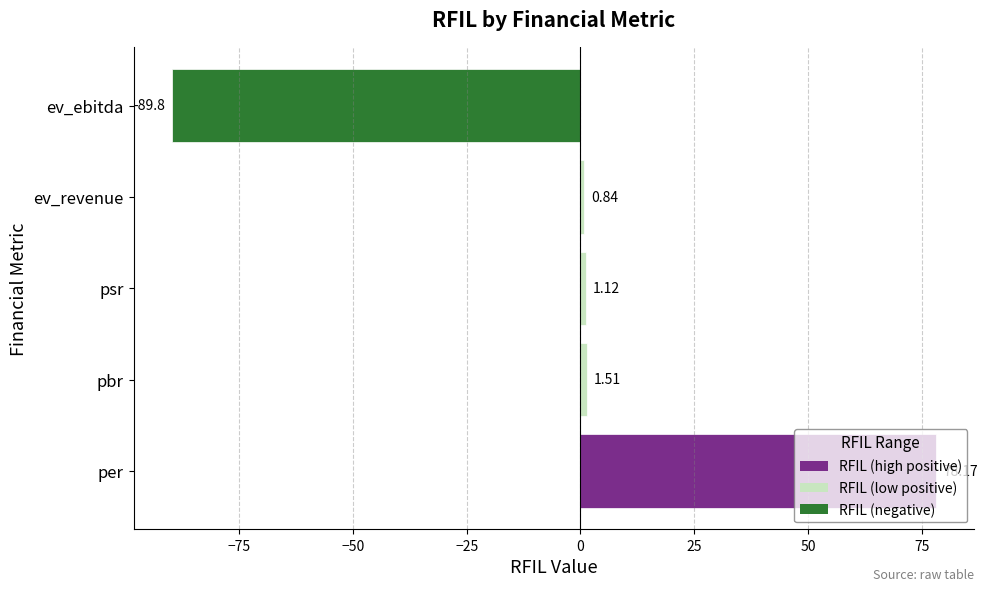

Rank the categories by value from highest to lowest.

per, pbr, psr, ev_revenue, ev_ebitda